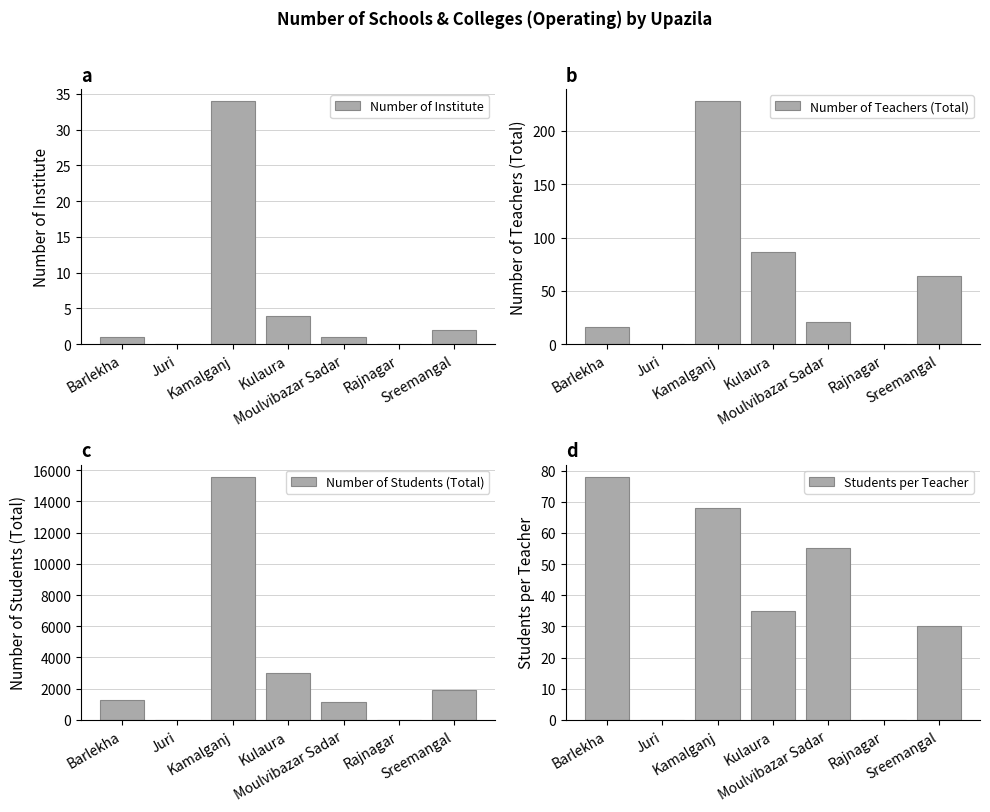

What is the label of the 3rd bar from the right?

Moulvibazar Sadar